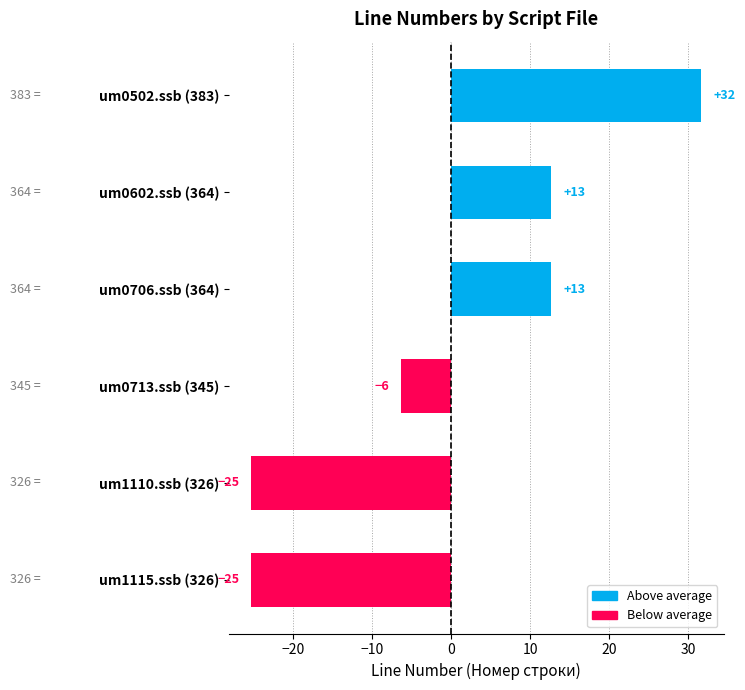

What is the difference between the maximum and second lowest values?

57.0